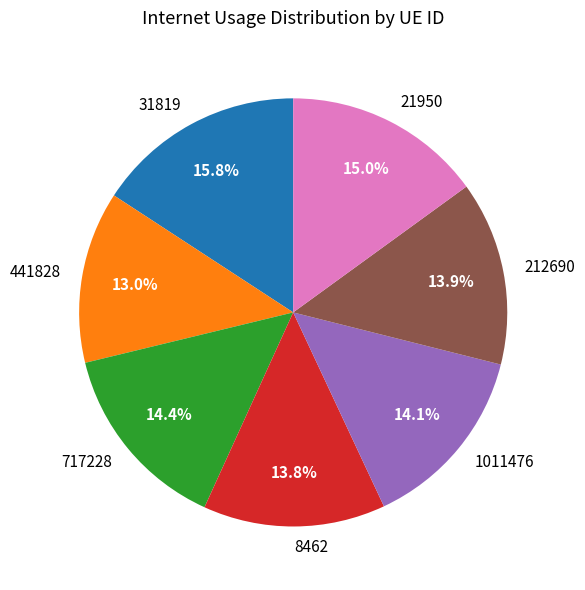

Is 31819 the majority of the pie?

No